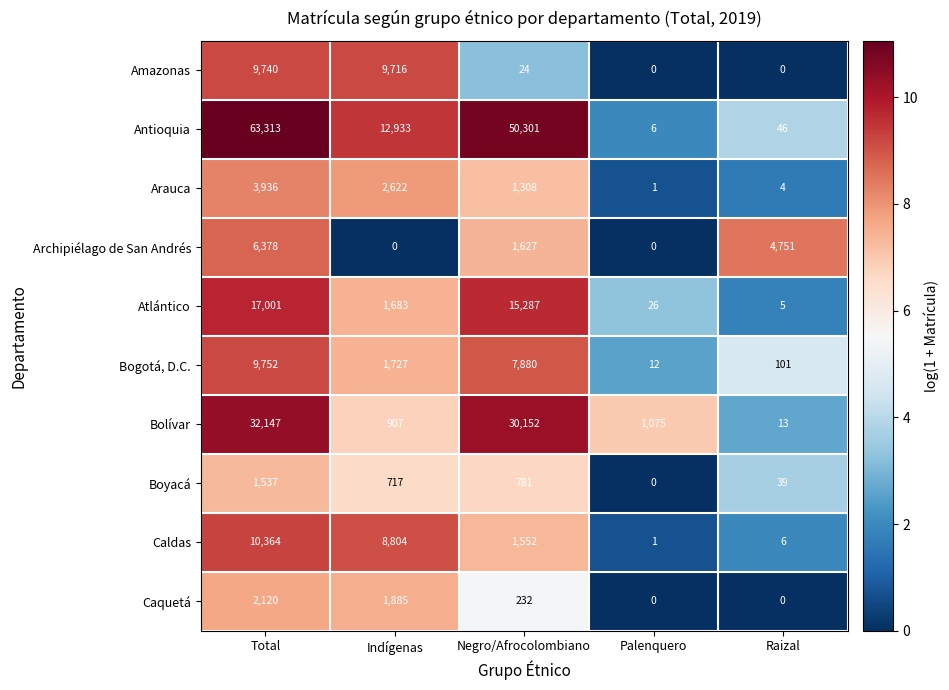

At how many categories does at least one series exceed 9?

5